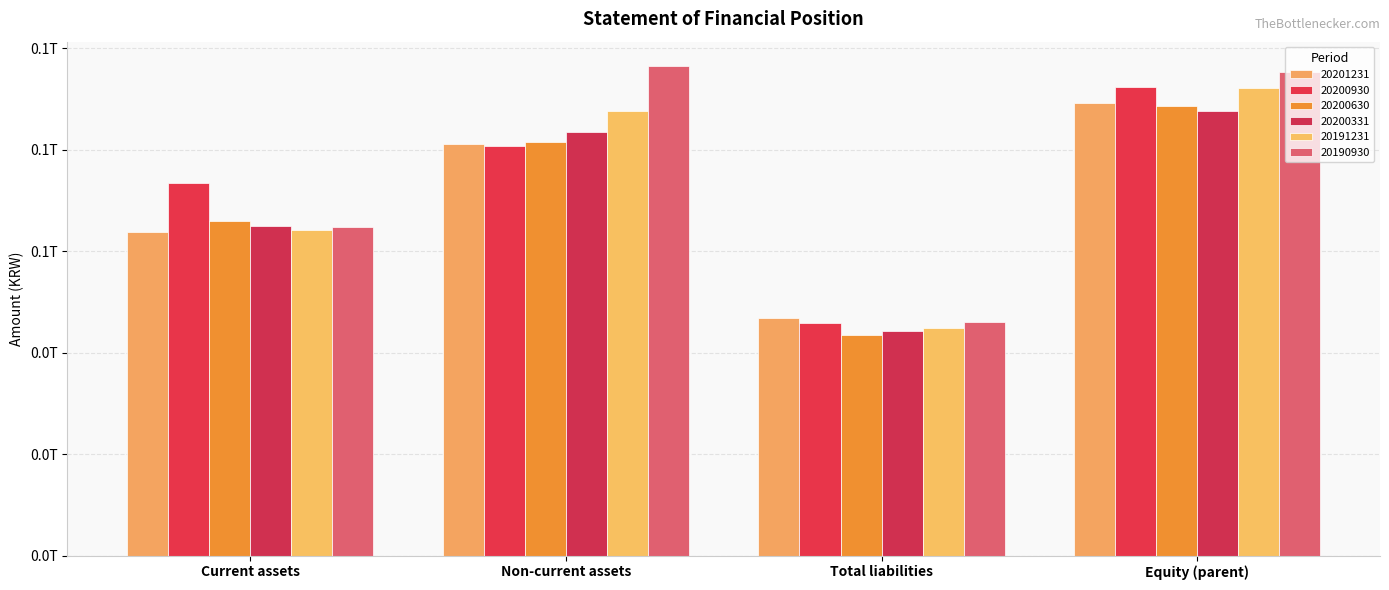

Rank the categories by 20201231 value from lowest to highest.

Total liabilities, Current assets, Non-current assets, Equity (parent)